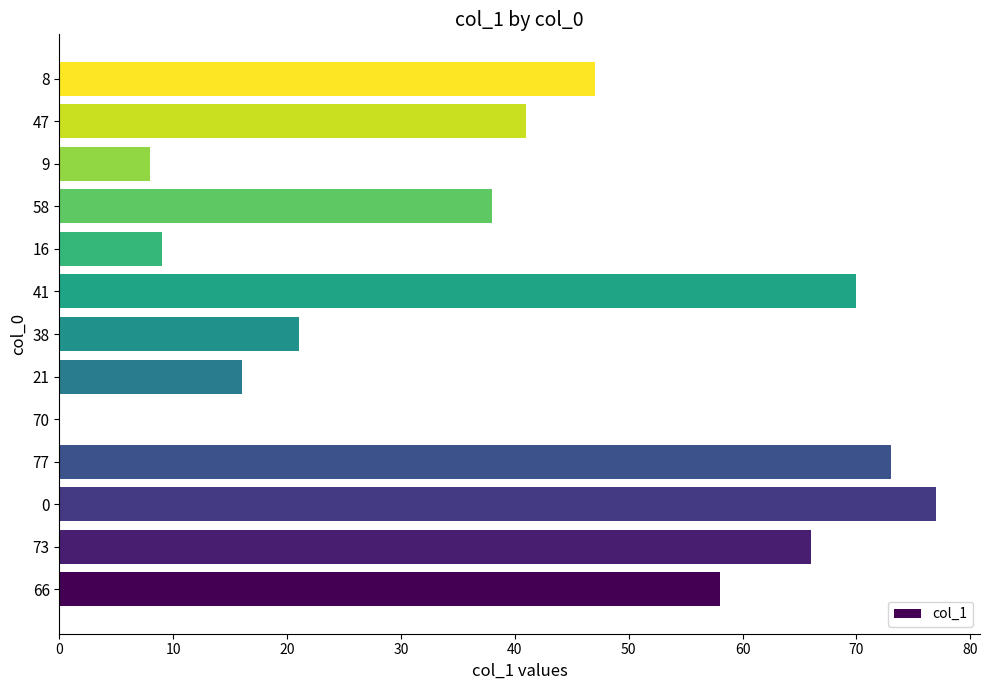

Count the number of data series in this chart.

1